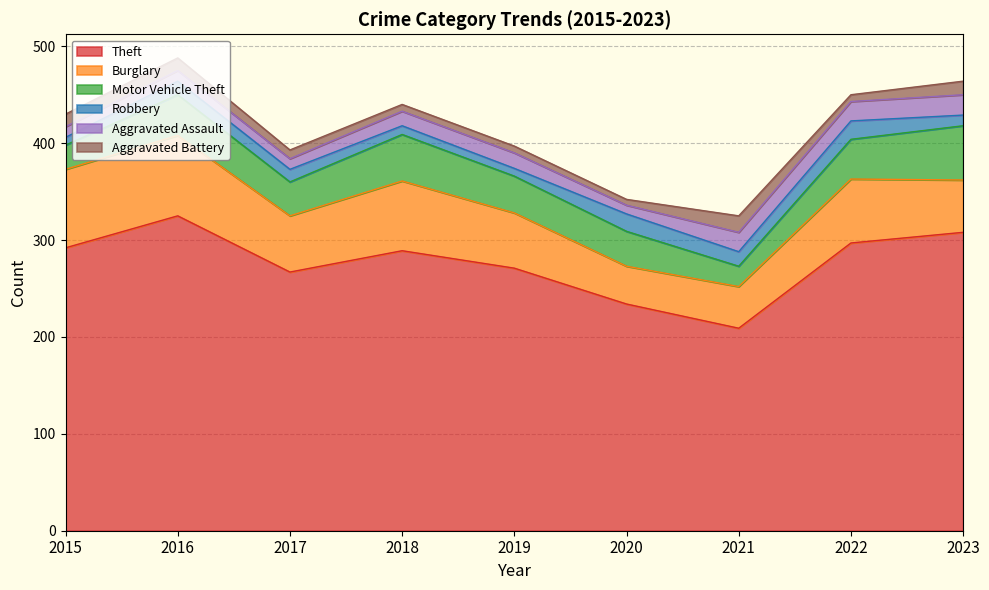

What is the maximum value for Aggravated Battery?

17